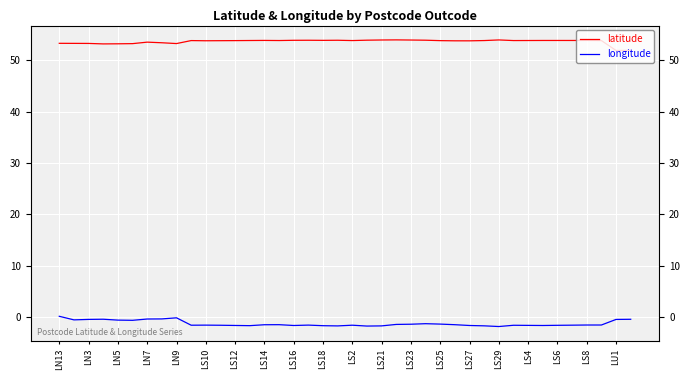

What is the approximate value of latitude at LS16?

53.9